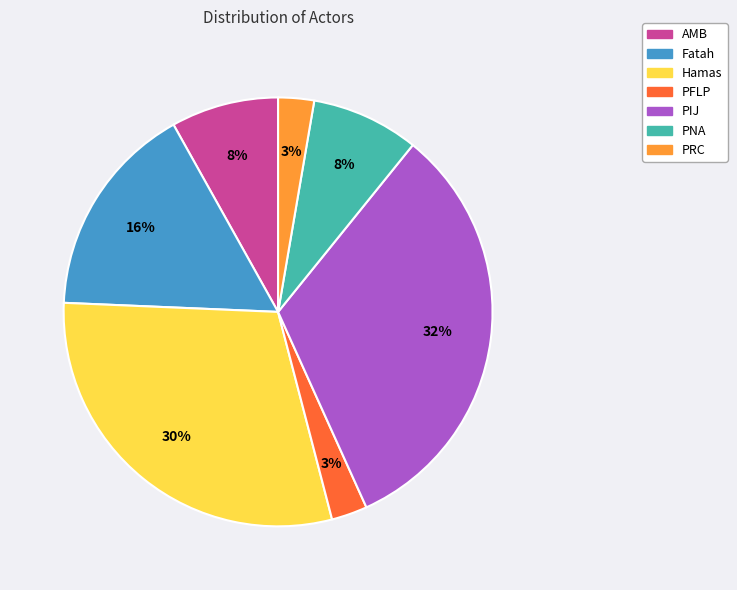

To the nearest percent, what percentage of the pie is AMB?

8%